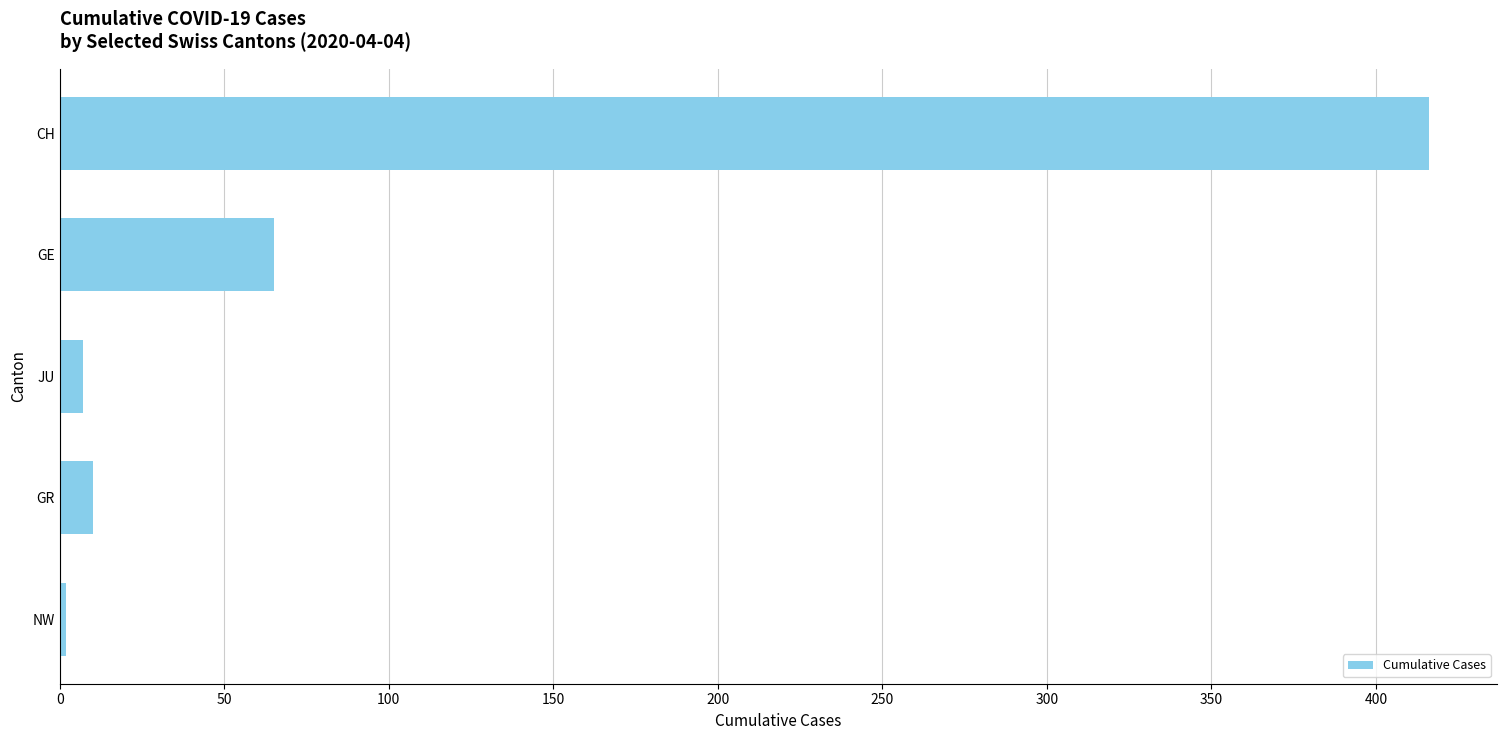

How many values are below 10?

2